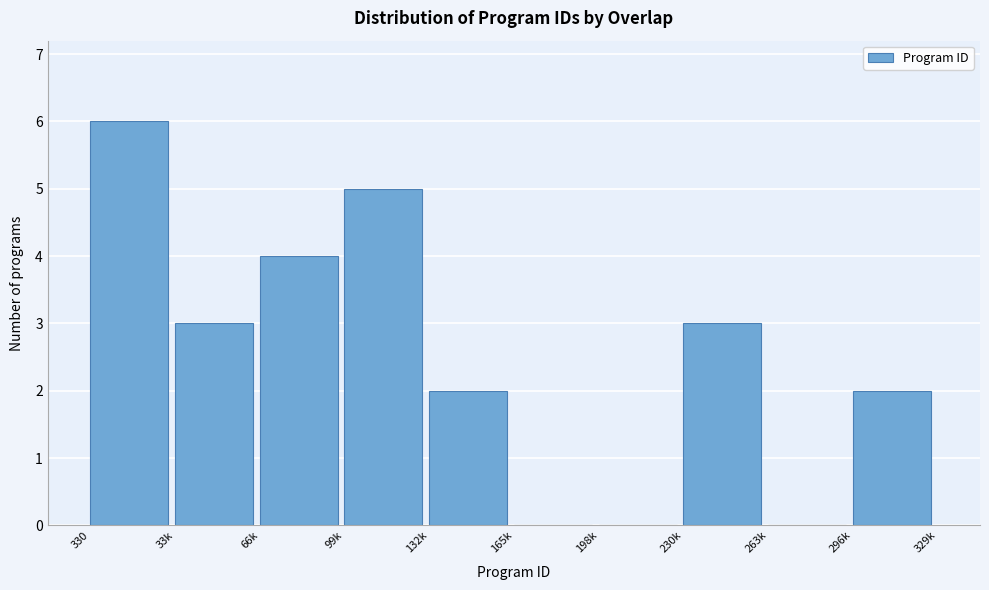

Reading left to right, extract all data points from this chart.

330=6	33k=3	66k=4	99k=5	132k=2	165k=0	198k=0	230k=3	263k=0	296k=2